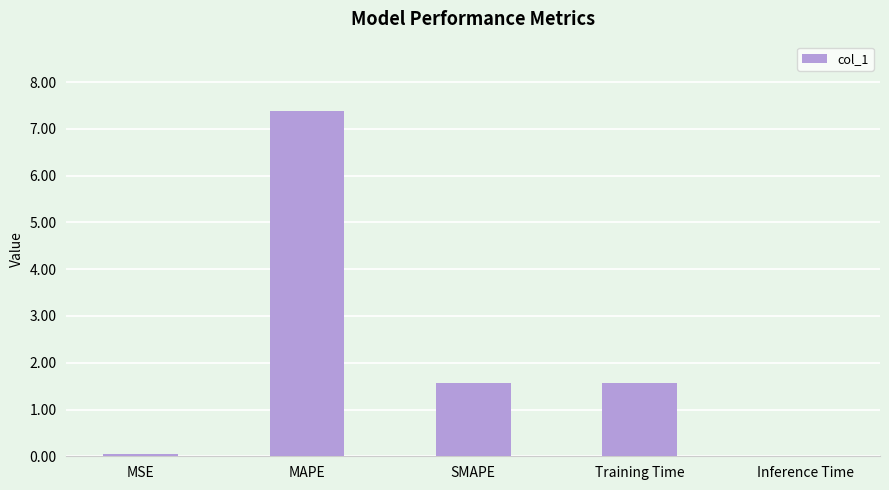

What is the sum of the values at Training Time and MAPE?

9.0